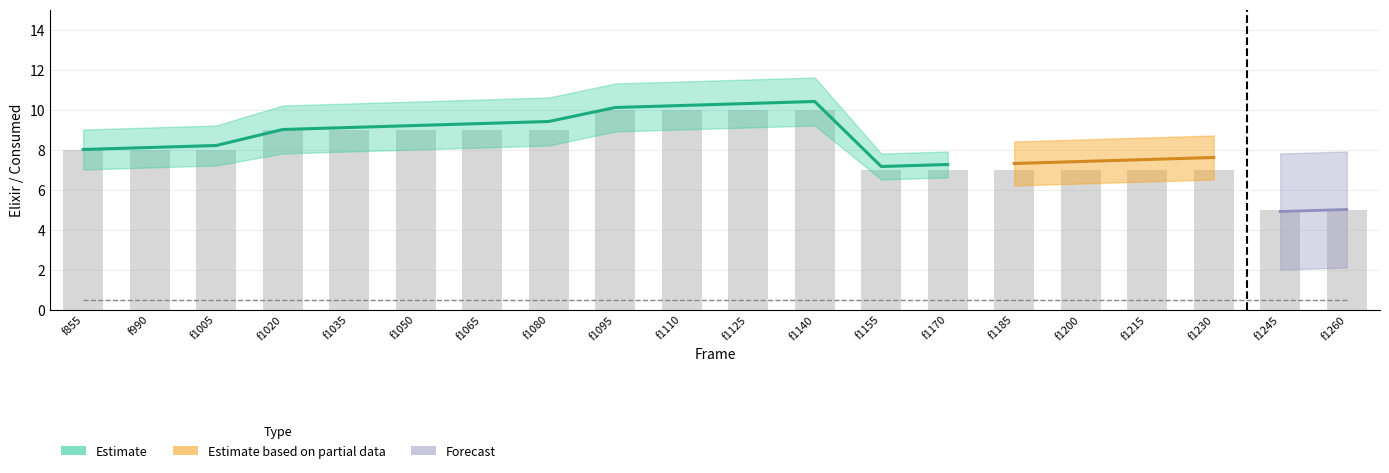

Reading right to left, what are all the values shown in this chart?

elixir: 5	5	7	7	7	7	7	7	10	10	10	10	9	9	9	9	9	8	8	8
y_elixirConsumed: 0	3	0	0	0	0	0	0	0	0	0	0	0	0	0	0	0	0	1	0
predicted_elixirConsumed: 0	3	0	0	0	0	0	0	0	0	0	0	0	0	0	0	0	0	1	0